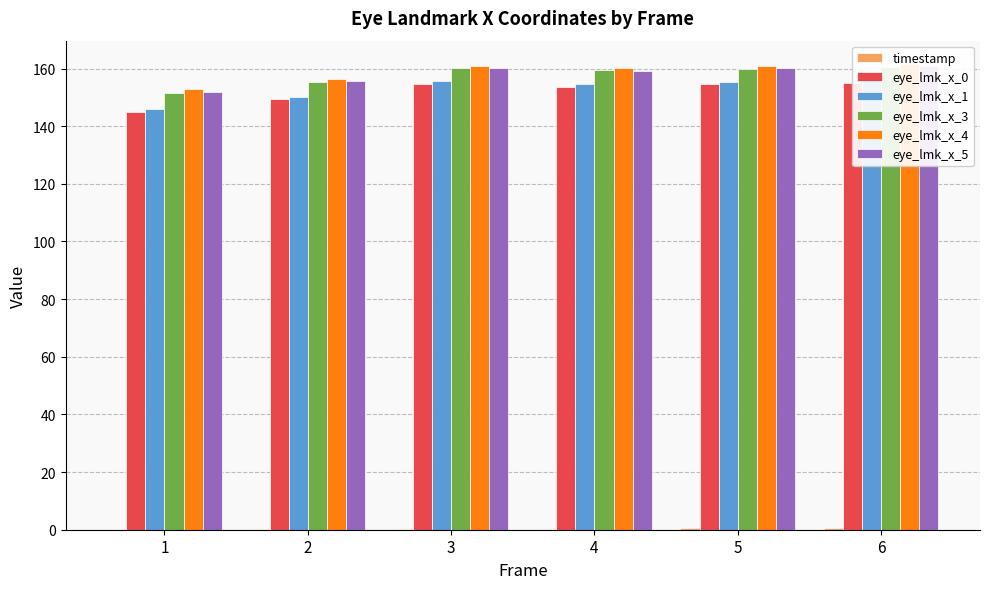

What is the value of the eye_lmk_x_5 bar at the 6th from the left?

160.9